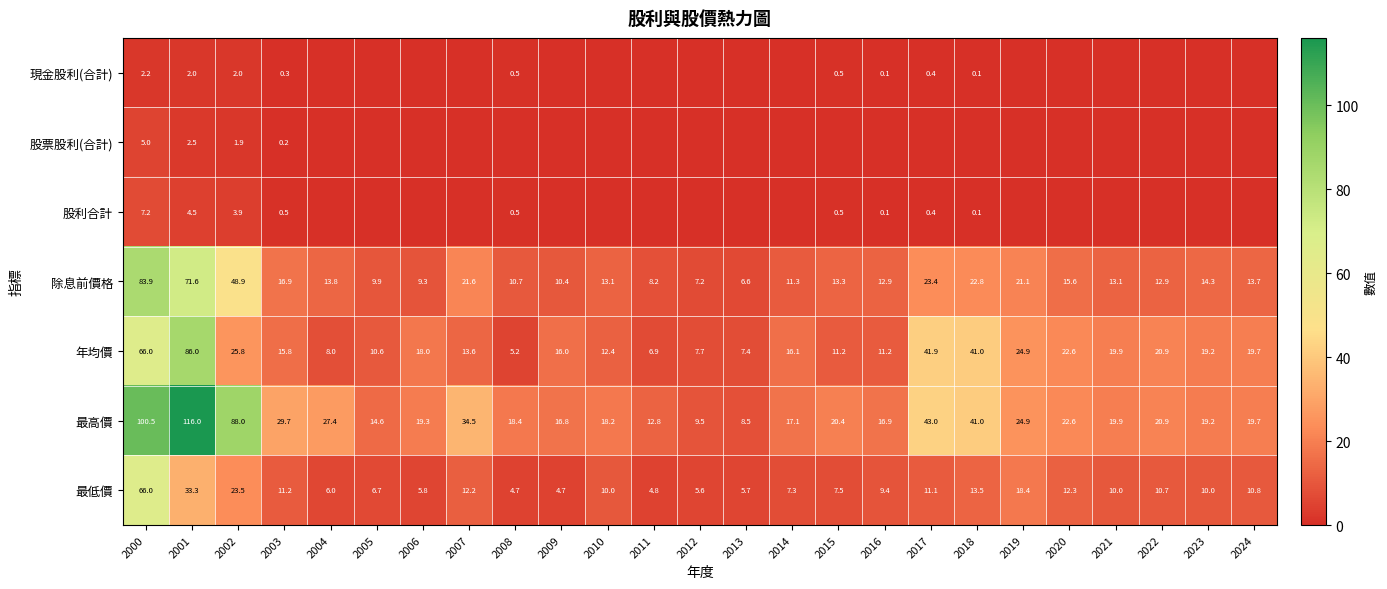

What value does the 最低價 series have at 2017?

11.1